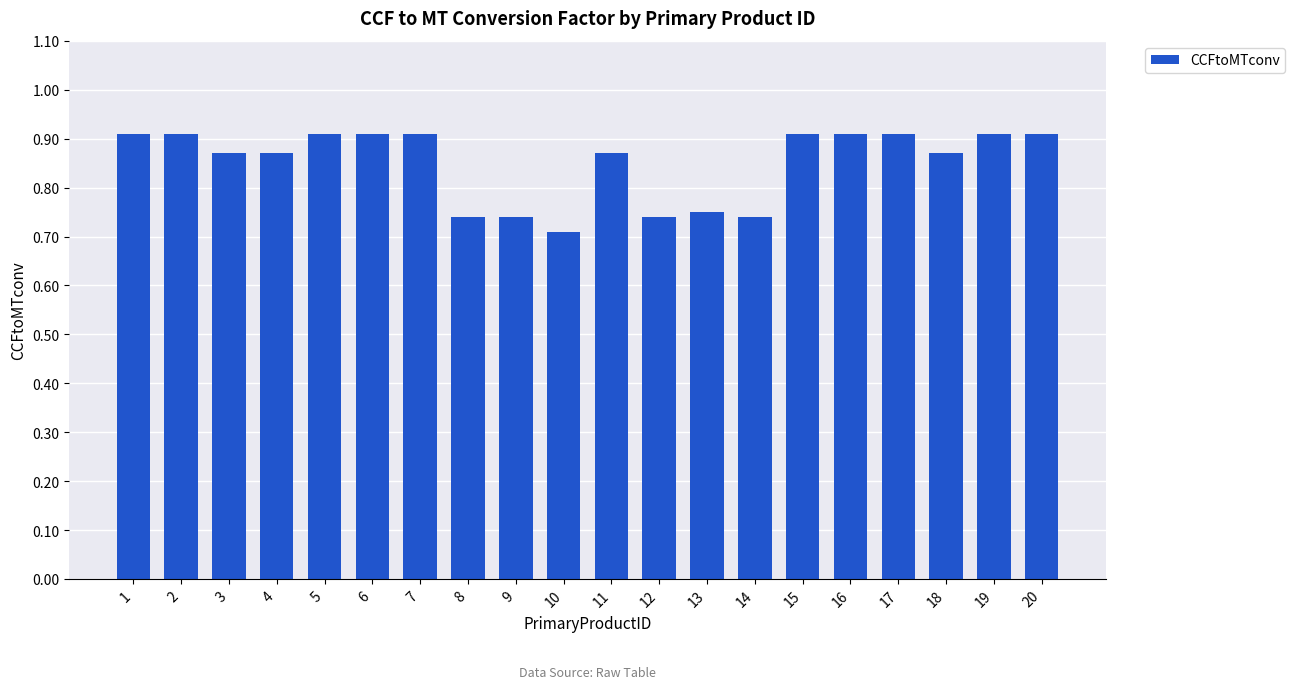

How many distinct data groups are displayed?

1